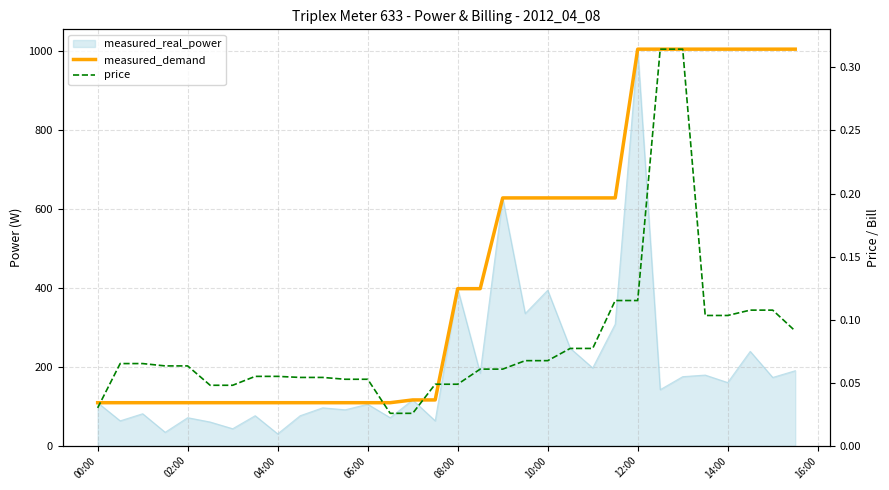

Is it true that price equals 0.1 at 02:00?

True